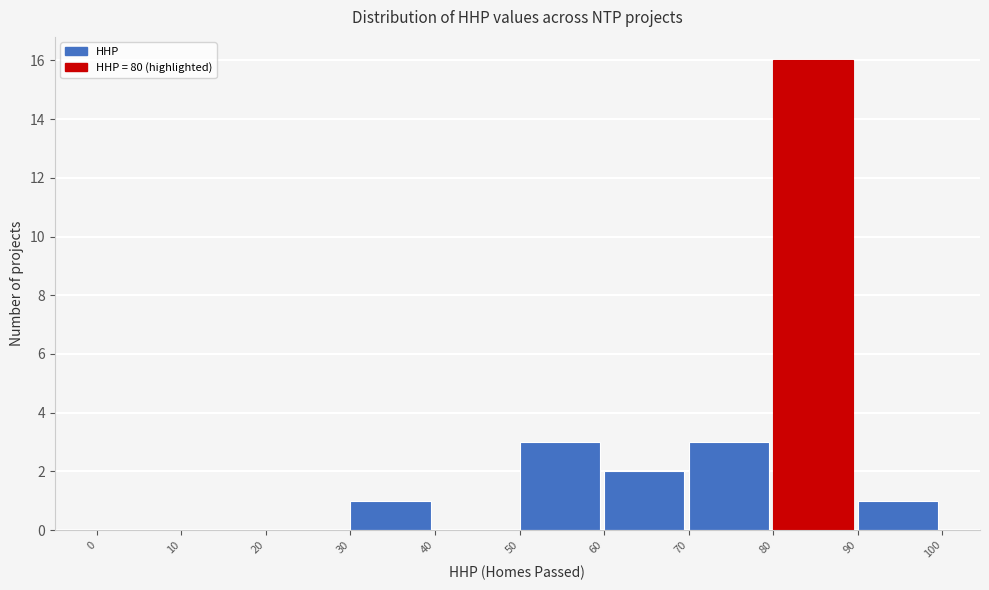

Reading left to right, list every bar in this chart as the range it spans on the x-axis followed by its height. The values are not printed on the chart, so give them approximately, as read against the axis.

0 to 10: 0
10 to 20: 0
20 to 30: 0
30 to 40: 1
40 to 50: 0
50 to 60: 3
60 to 70: 2
70 to 80: 3
80 to 90: 16
90 to 100: 1